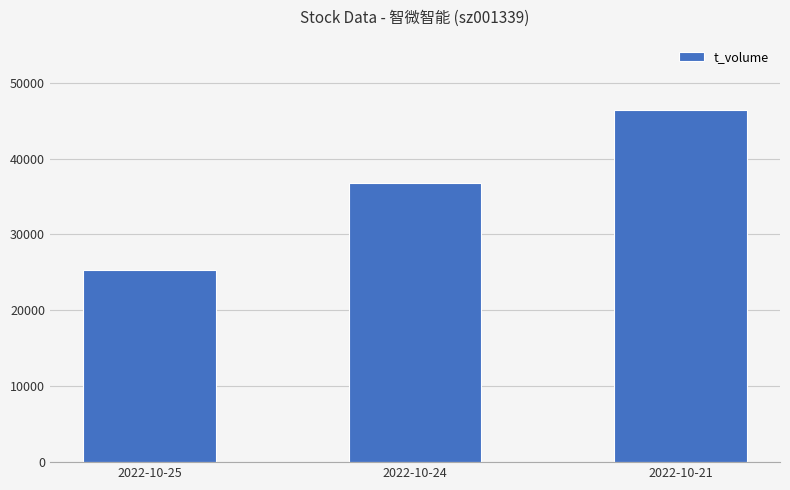

Which category has the lowest value across all series?

2022-10-25